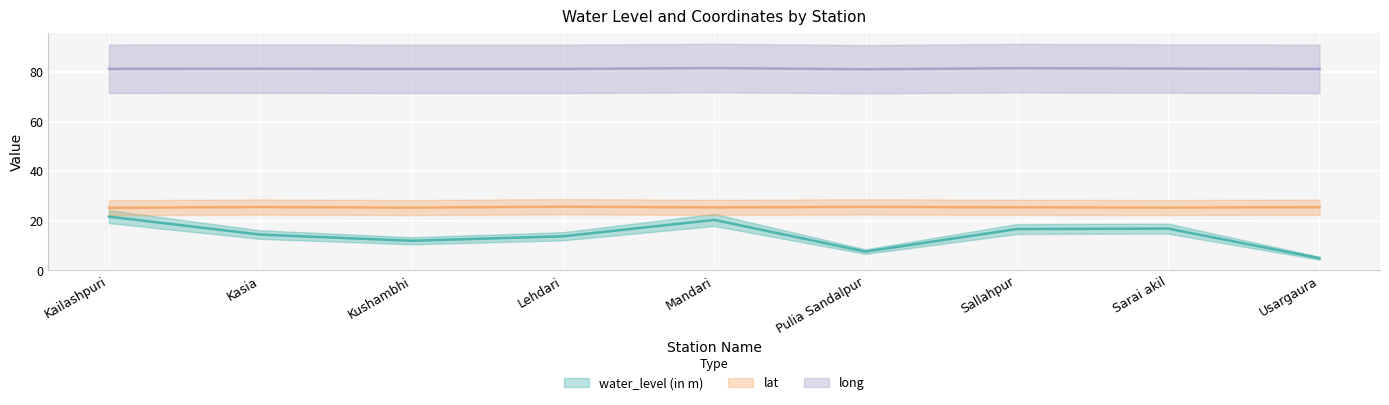

Rank the series at Lehdari from lowest to highest value.

water_level (in m), lat, long